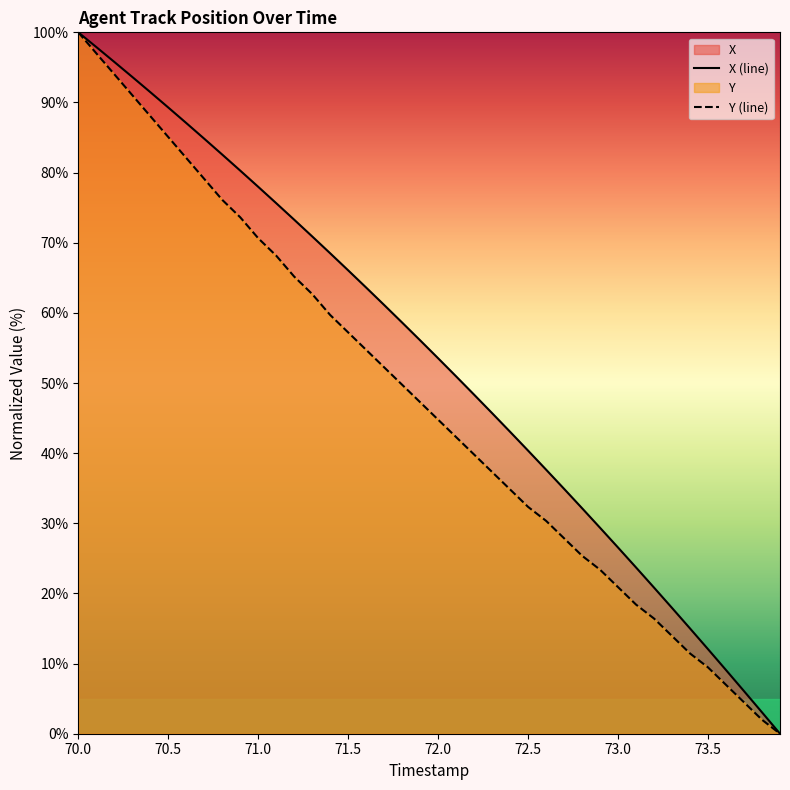

At which category is the sum across all series the highest?

70.0